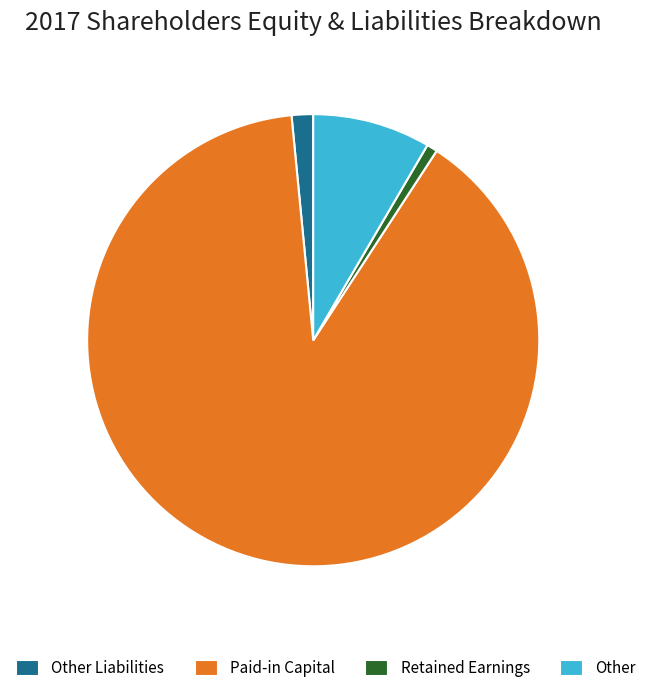

Count the number of slices in the pie.

4